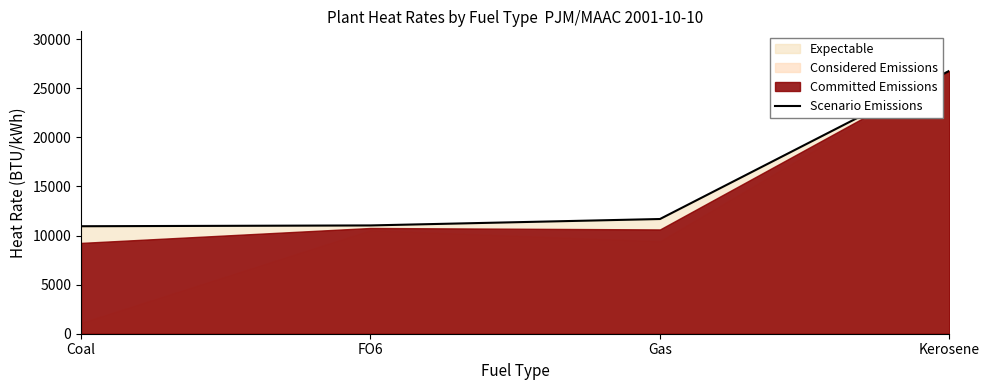

True or false: the data has more than 2 interior local peaks.

False